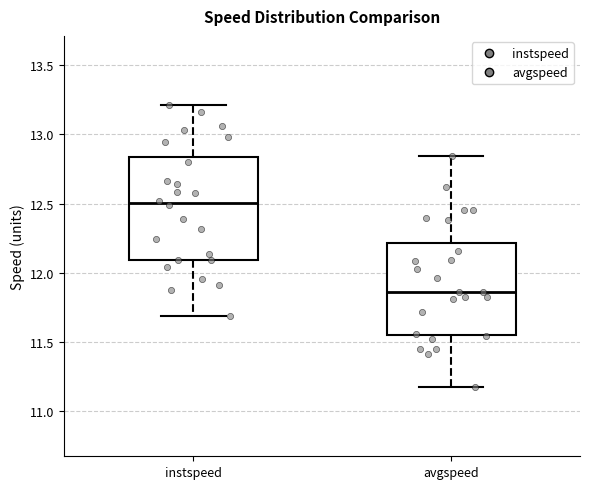

Reading left to right, read every box against the y-axis: the position of its median line, the range the box covers, and the ends of its whiskers. The values are not printed on the chart, so give them approximately, as read against the axis.

instspeed: median 12.50, box 12.10 to 12.85, whiskers 11.70 to 13.20
avgspeed: median 11.85, box 11.55 to 12.20, whiskers 11.15 to 12.85